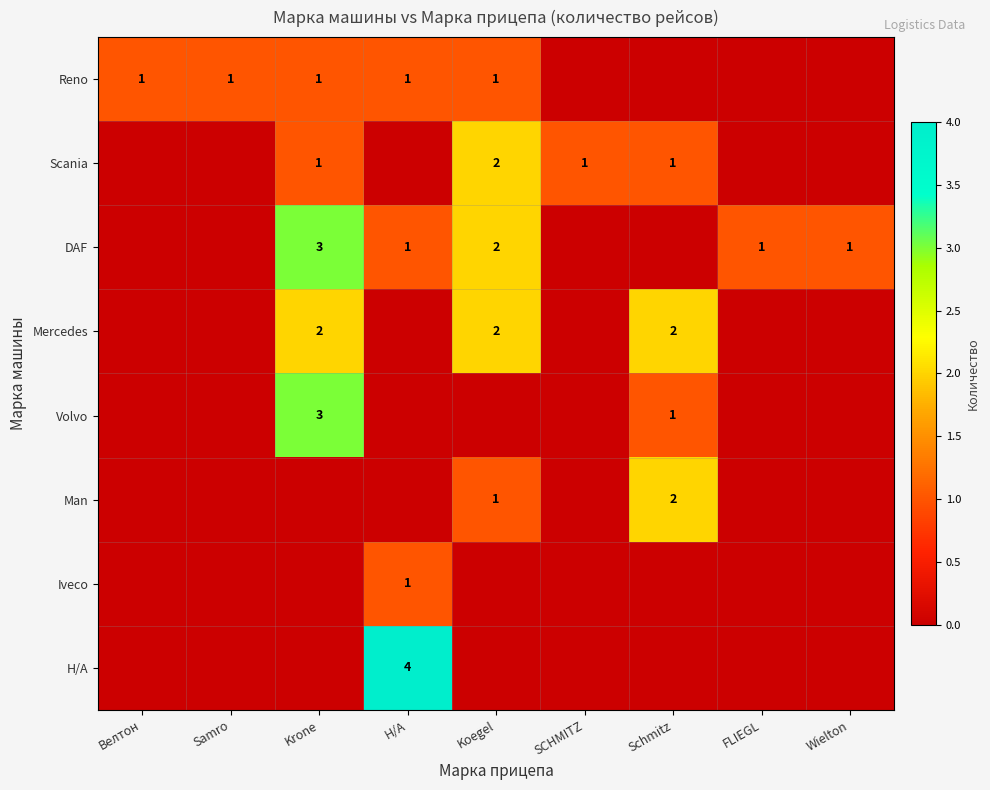

At which label does Man reach its minimum?

Велтон